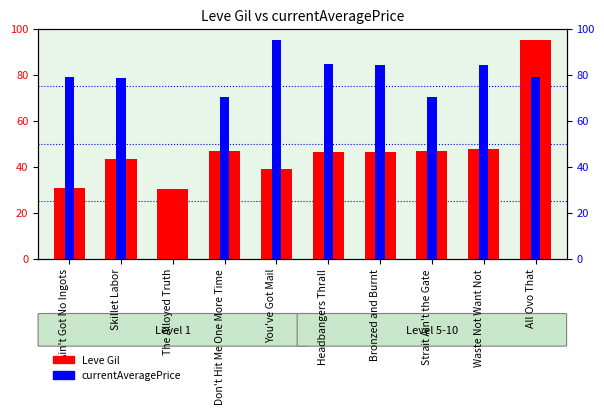

What are all the series names shown in the legend?

Leve Gil, currentAveragePrice